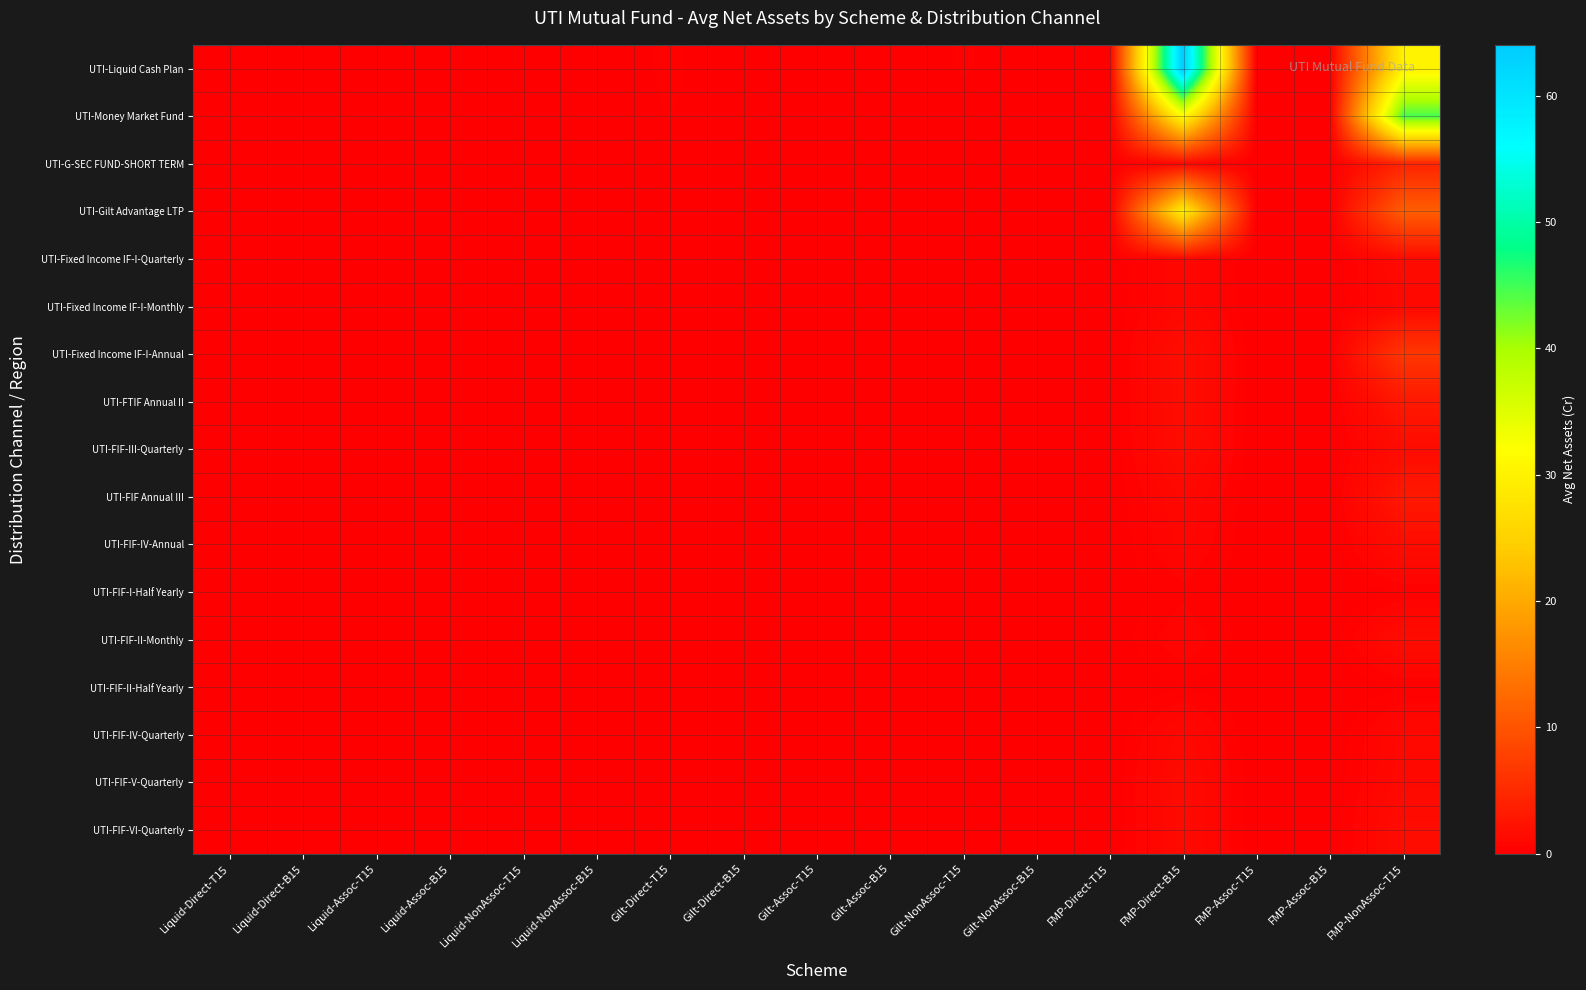

At how many categories does at least one series exceed 28?

2